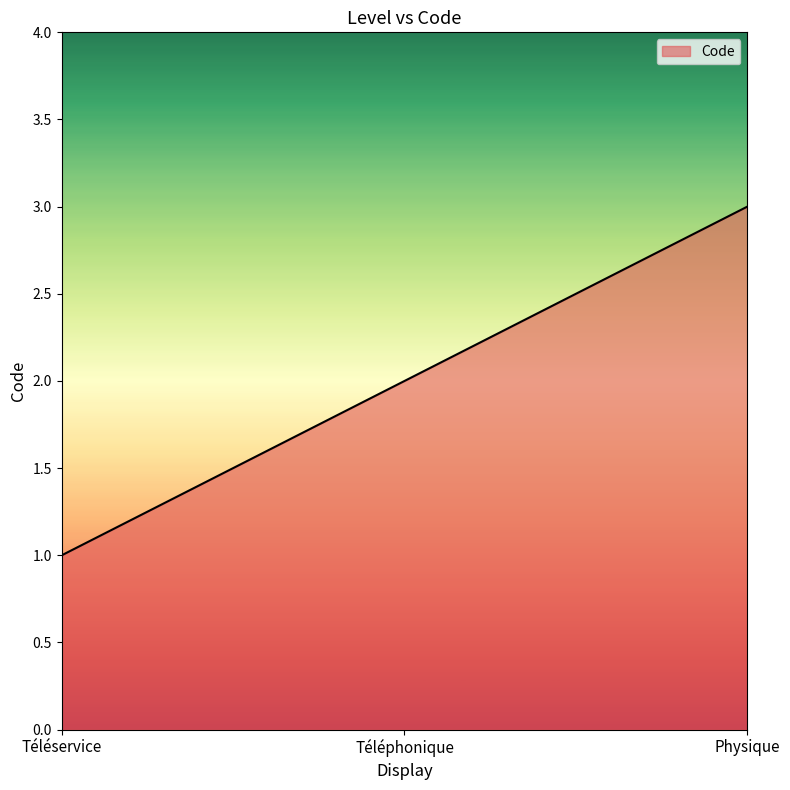

What is the approximate value at Téléservice?

1